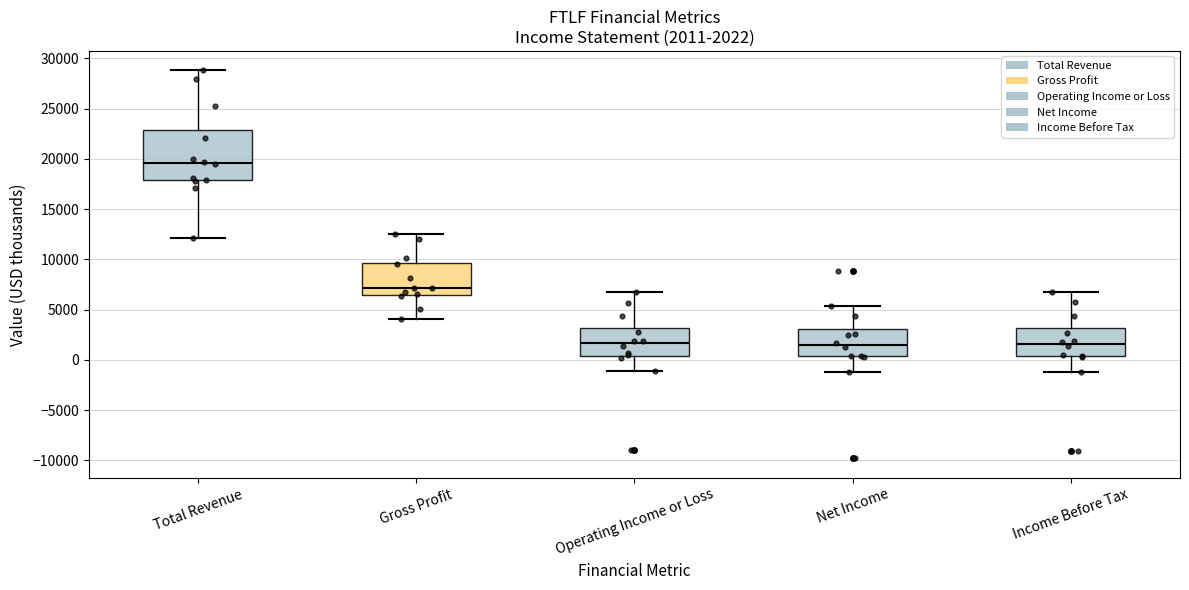

Comparing the boxes themselves (not the whiskers), which one is the tallest?

Total Revenue